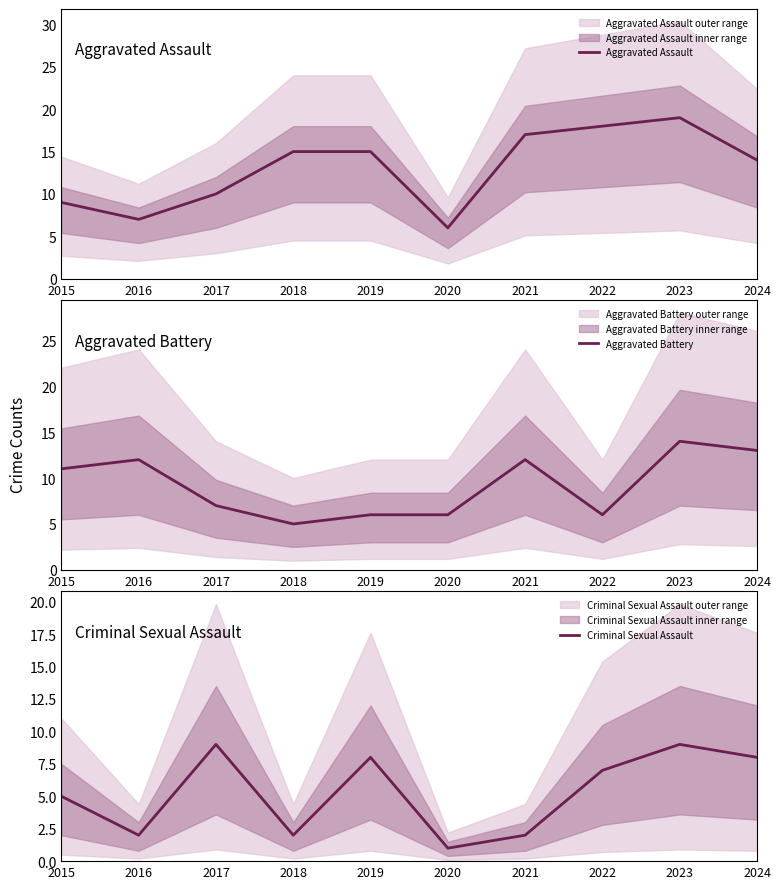

Where is Aggravated Assault nearest to the value 12?

2017